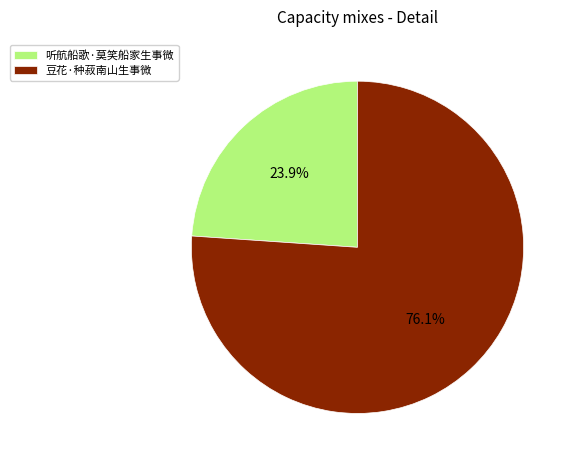

To the nearest percent, what is the difference between the largest and smallest slice percentages?

52%